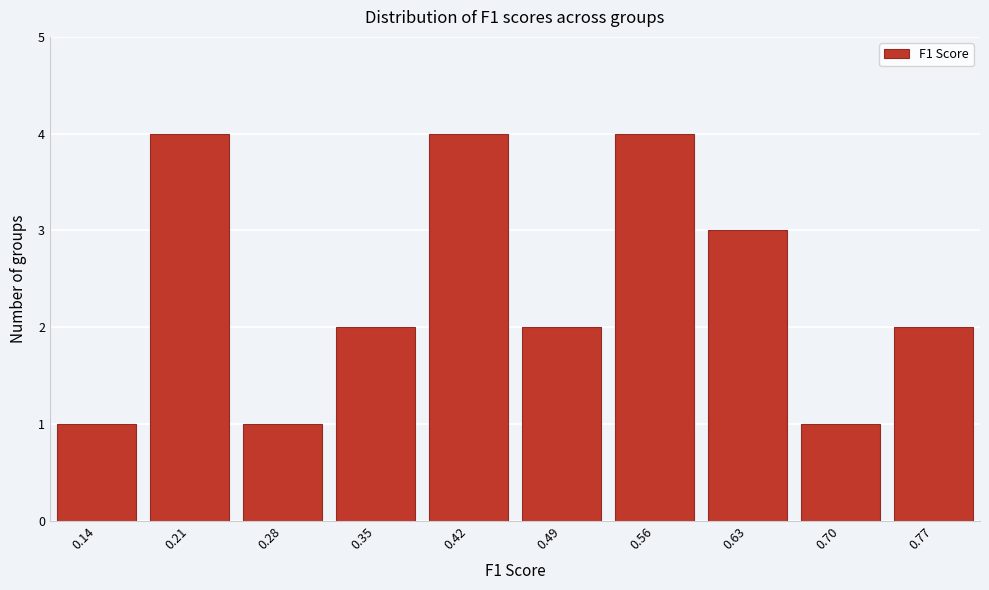

Reading left to right, list all the values displayed in this chart.

1	4	1	2	4	2	4	3	1	2